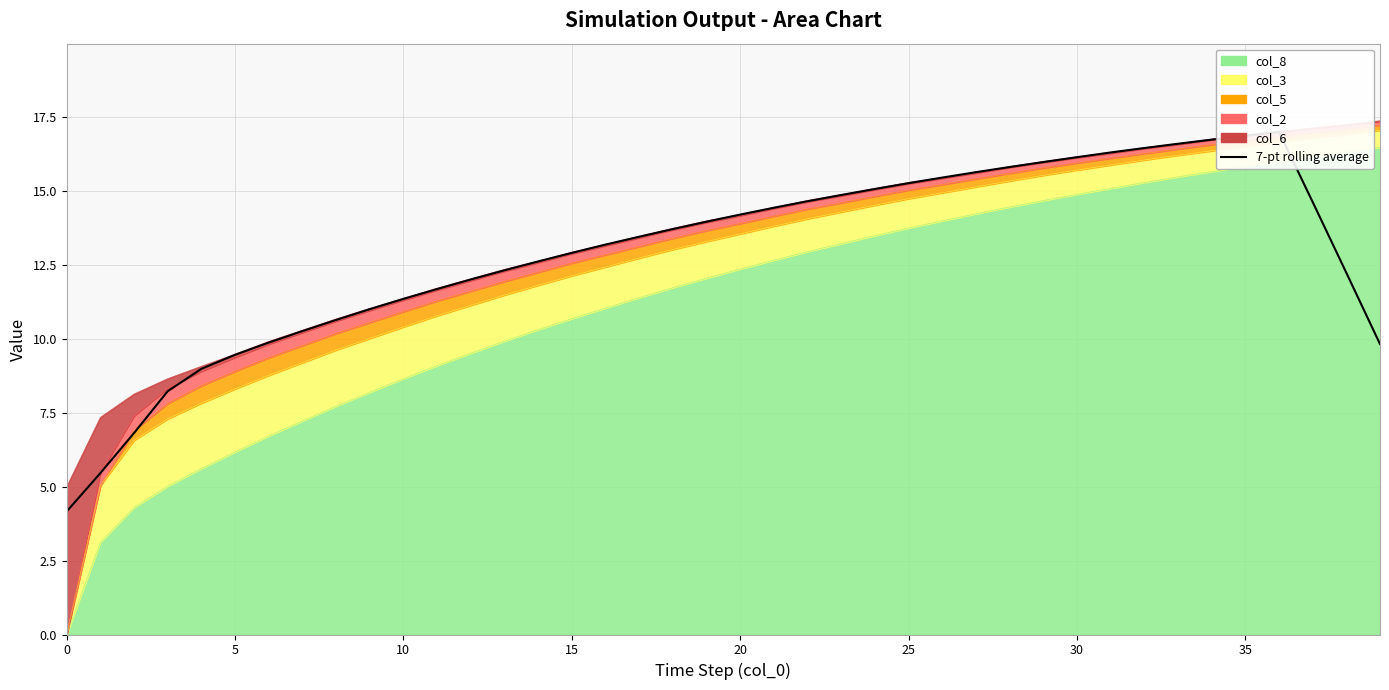

Does the chart display data point markers on the line(s)?

No